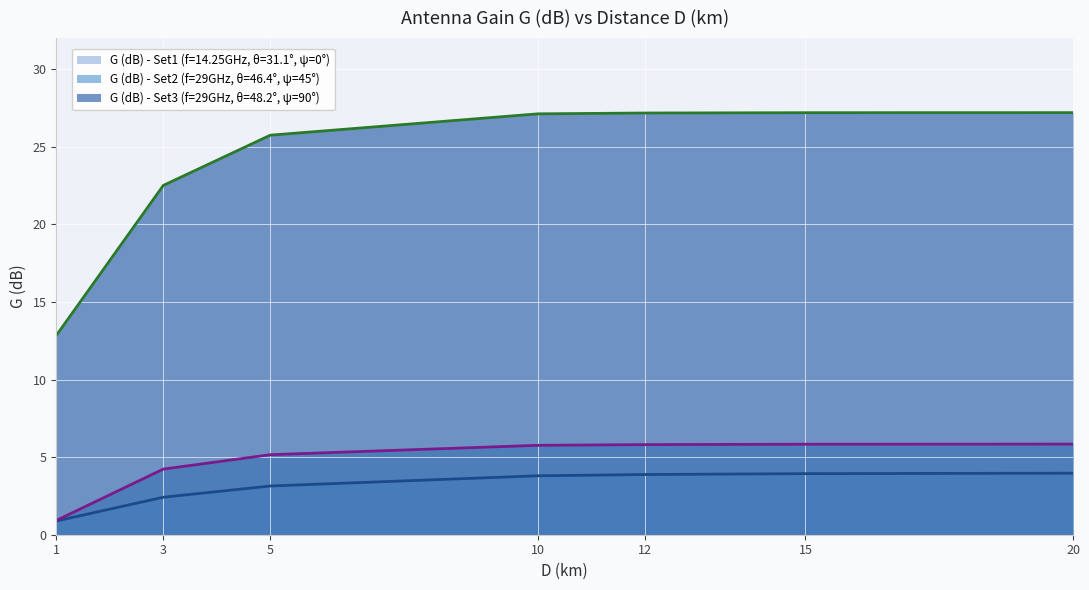

Rank the series by their maximum value, from highest to lowest.

G (dB) - Set3 (f=29GHz, θ=48.2°, ψ=90°), G (dB) - Set2 (f=29GHz, θ=46.4°, ψ=45°), G (dB) - Set1 (f=14.25GHz, θ=31.1°, ψ=0°)